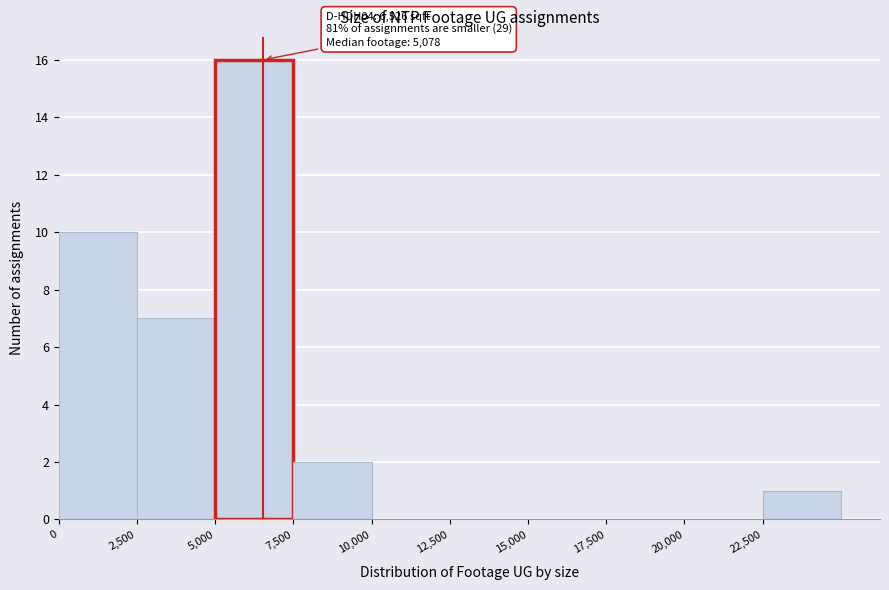

Over which range of the x-axis is the bar tallest?

5000 to 7500